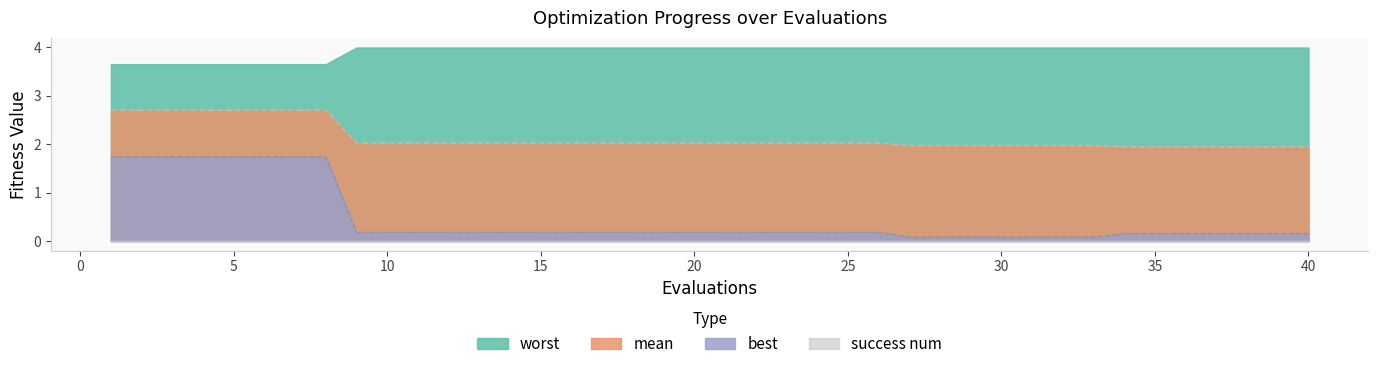

Is it true that best equals 0.2 at 13?

True